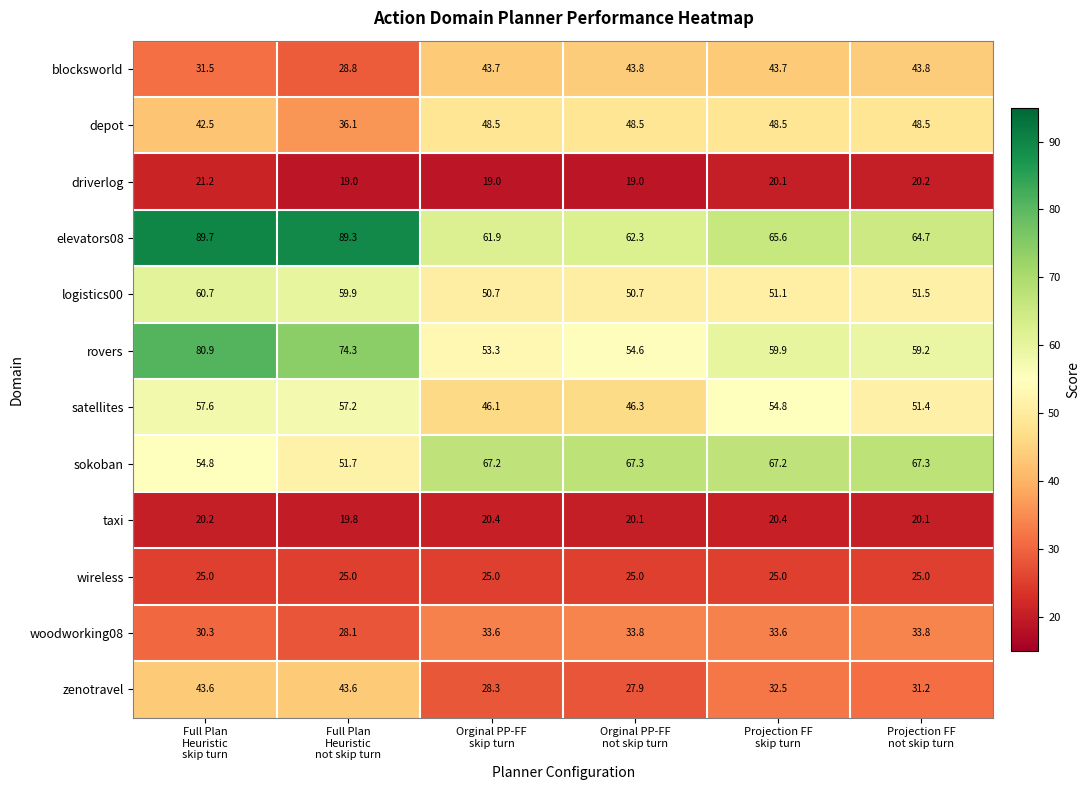

Which series has the largest total across all categories?

elevators08